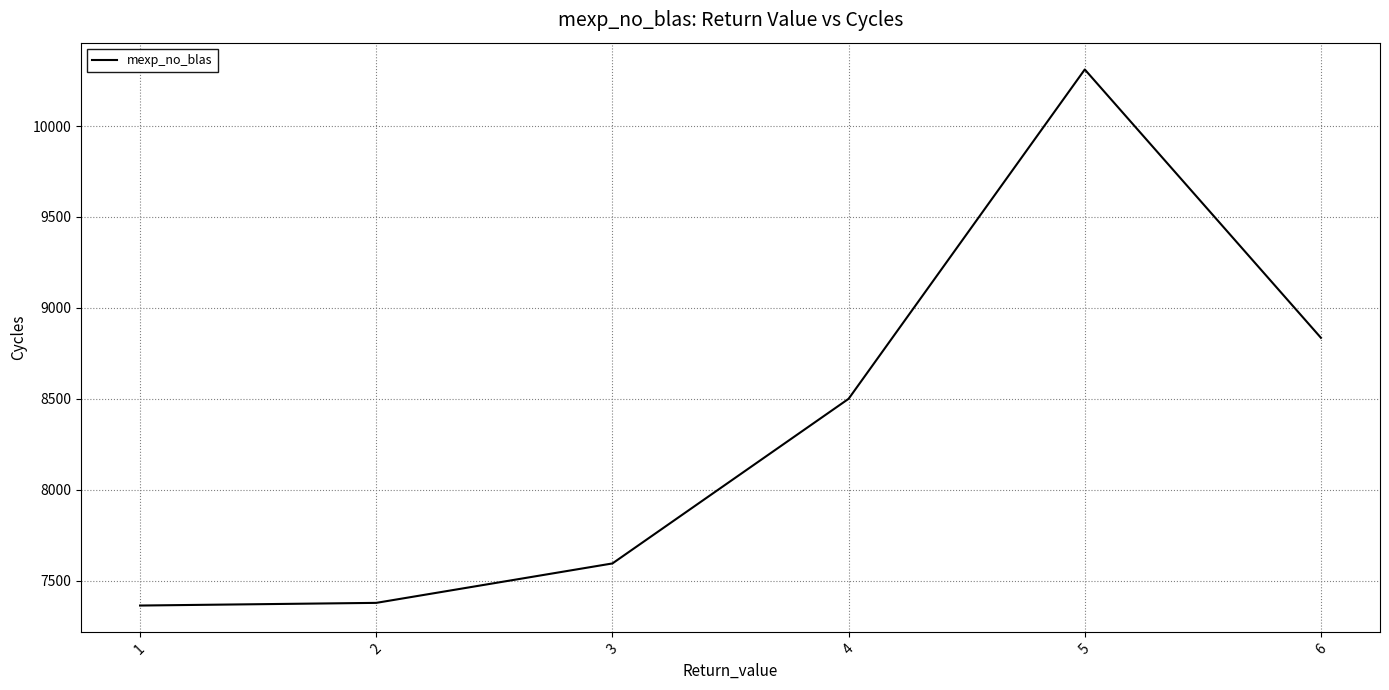

Does the chart display data point markers on the line(s)?

No